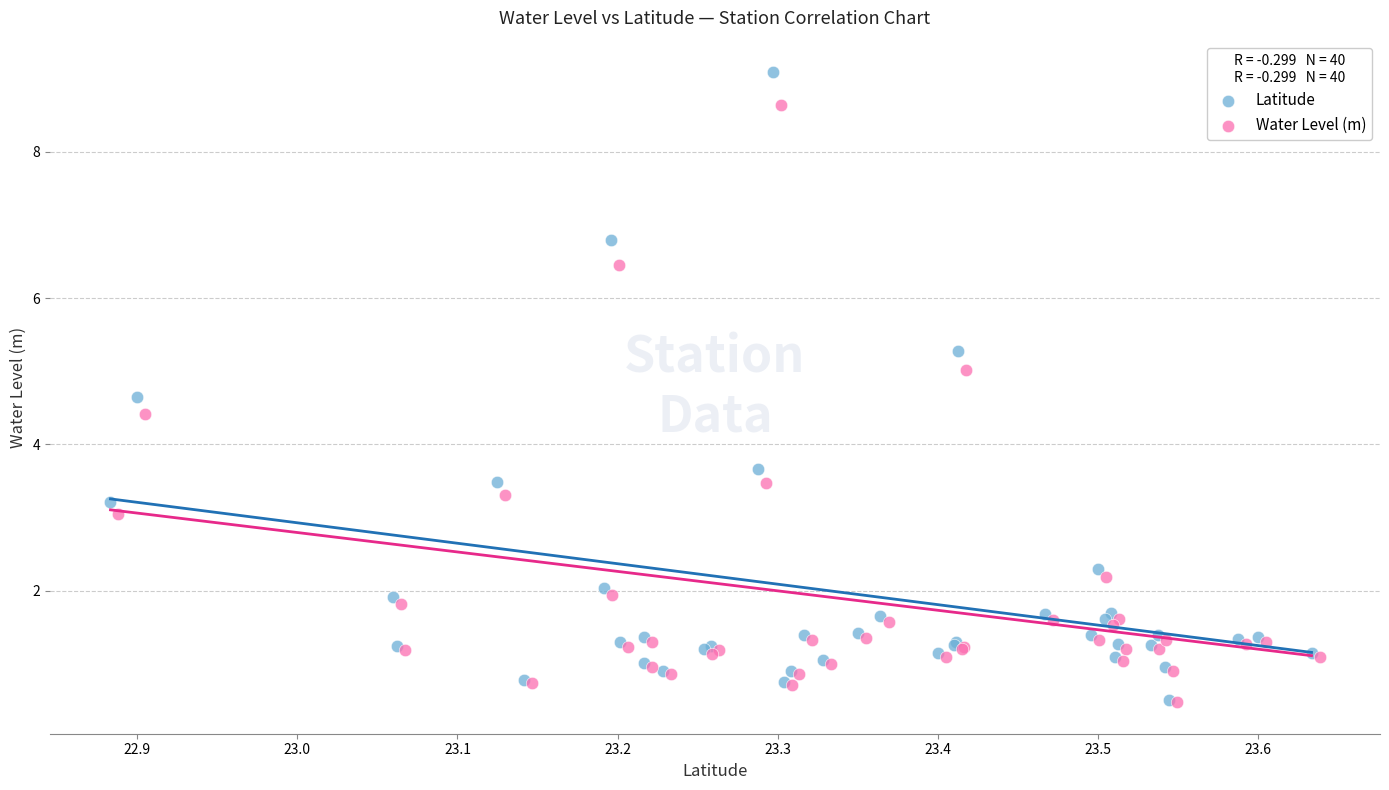

Which series contains the highest Y value?

Latitude